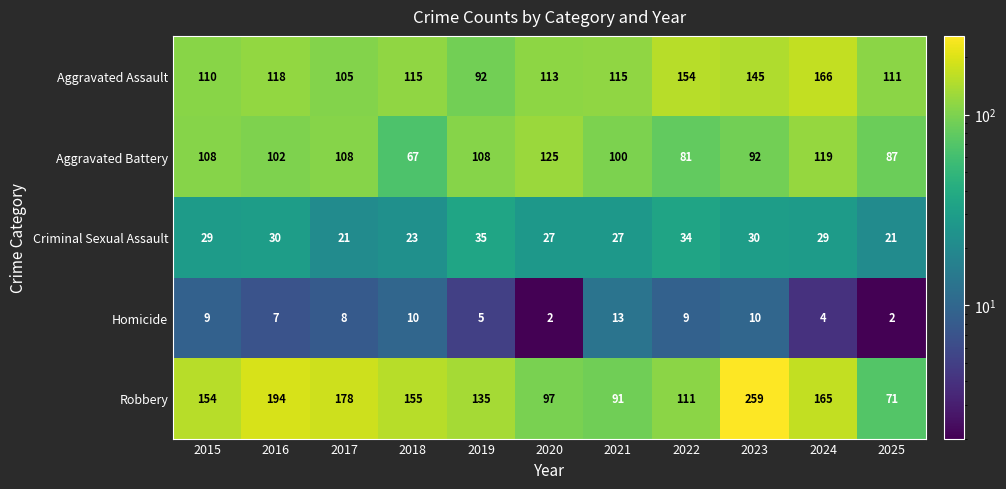

What is the difference between the Robbery values at 2021 and 2016?

103